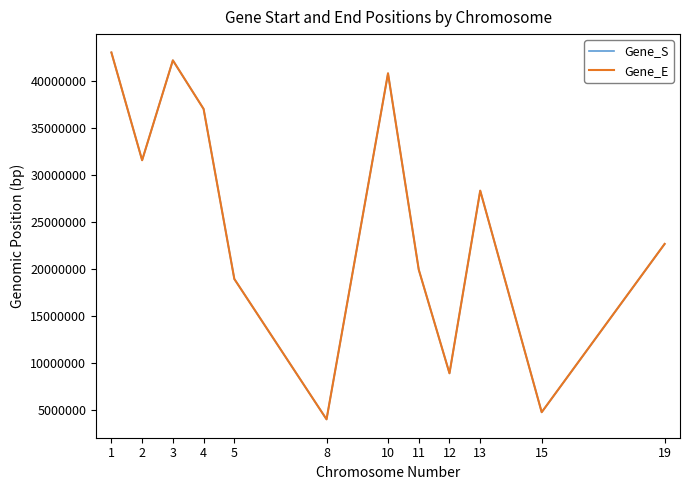

Where is the first local minimum for Gene_E?

2